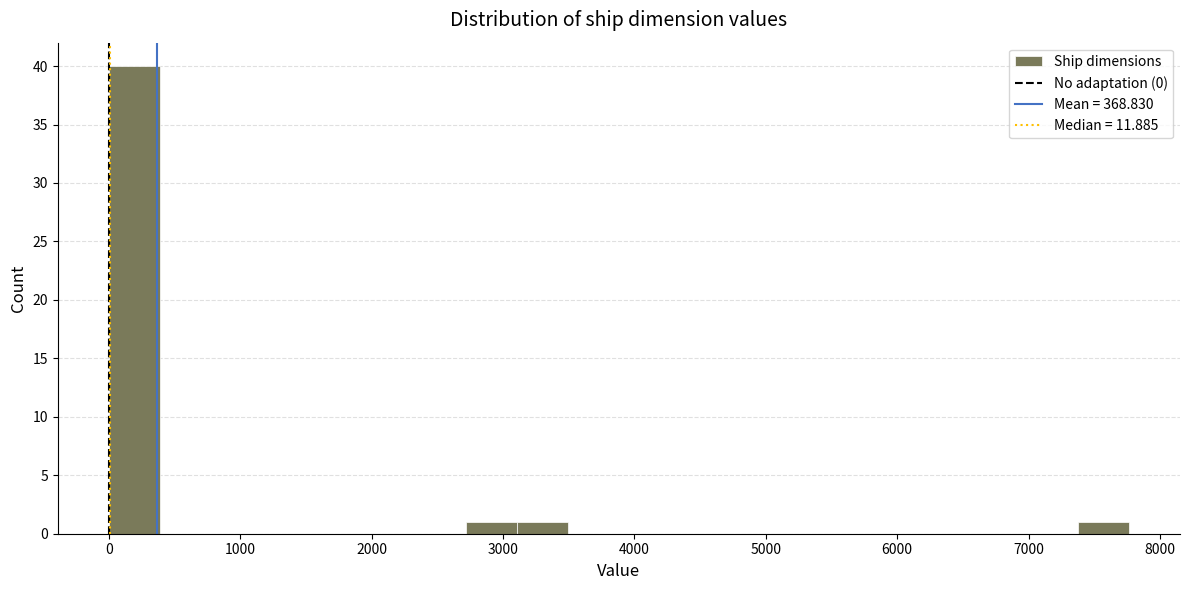

Around what value on the x-axis is the tallest bar? Give the approximate position of its centre, as read against the axis.

200